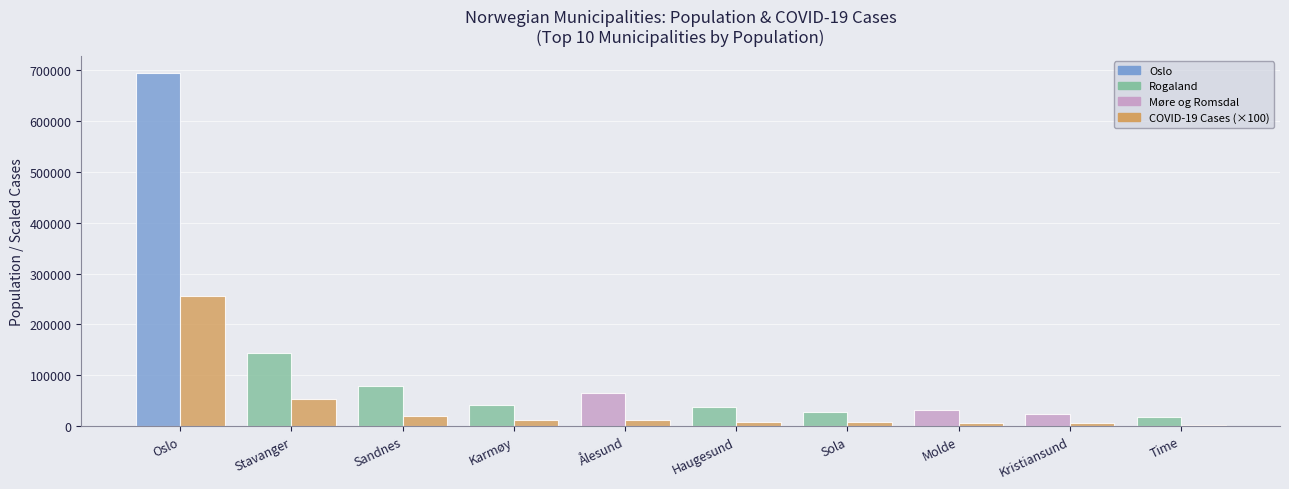

Which label corresponds to the largest value in the chart?

Oslo